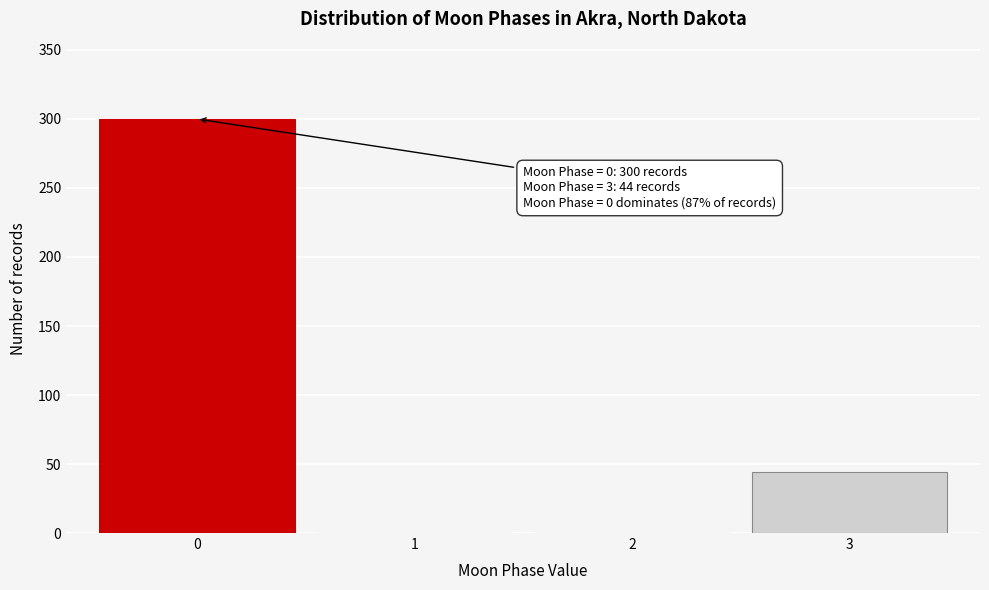

Reading left to right, extract all data points from this chart.

0=300	1=0	2=0	3=44